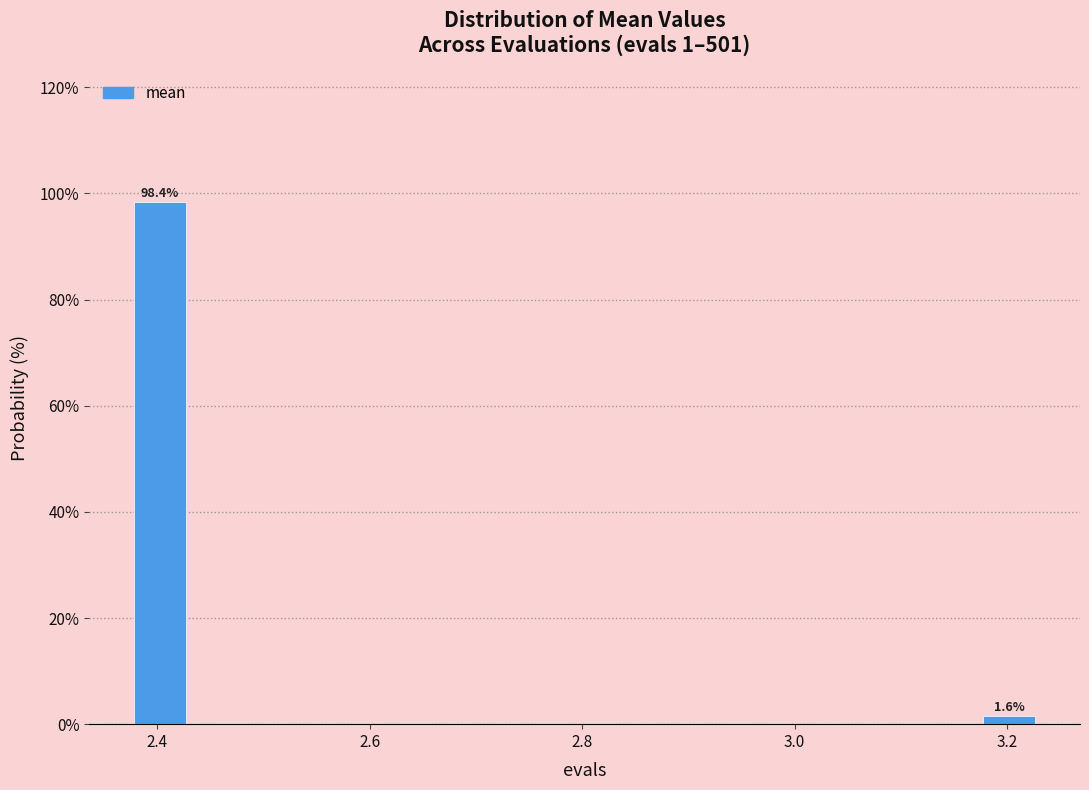

Around what value on the x-axis is the tallest bar? Give the approximate position of its centre, as read against the axis.

2.40